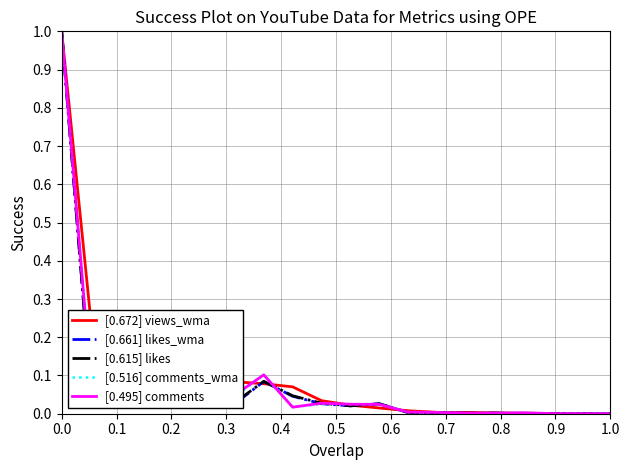

Is this an area chart (filled region under the line)?

No